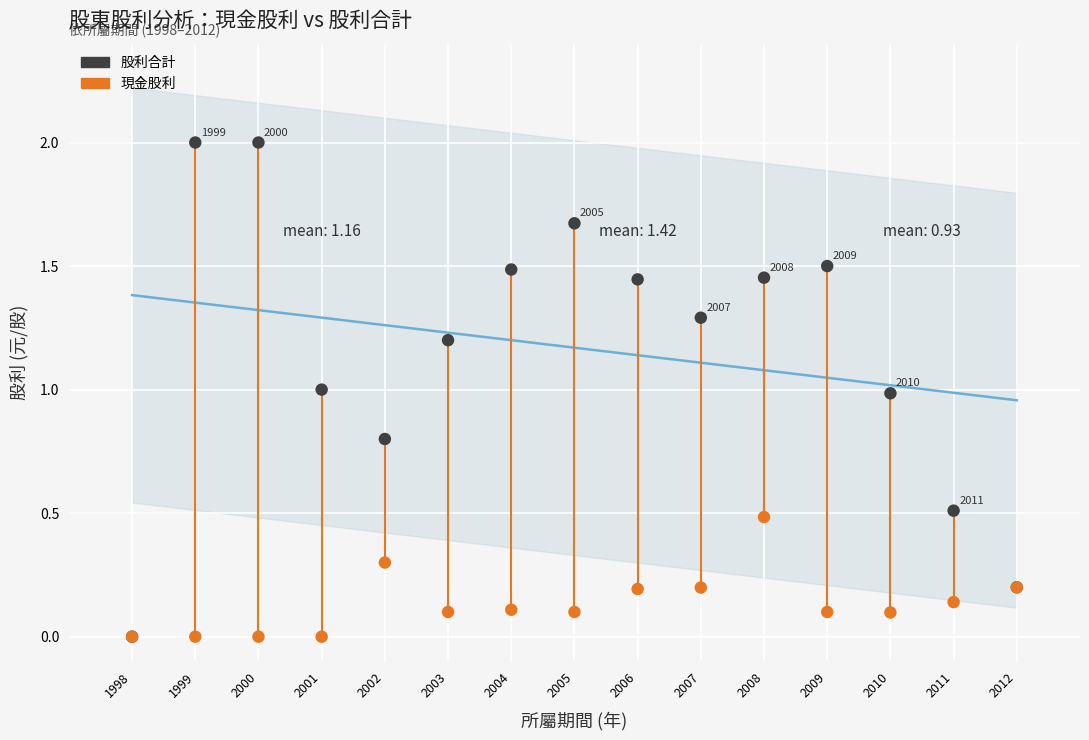

What are all the series names shown in the legend?

股利合計, 現金股利